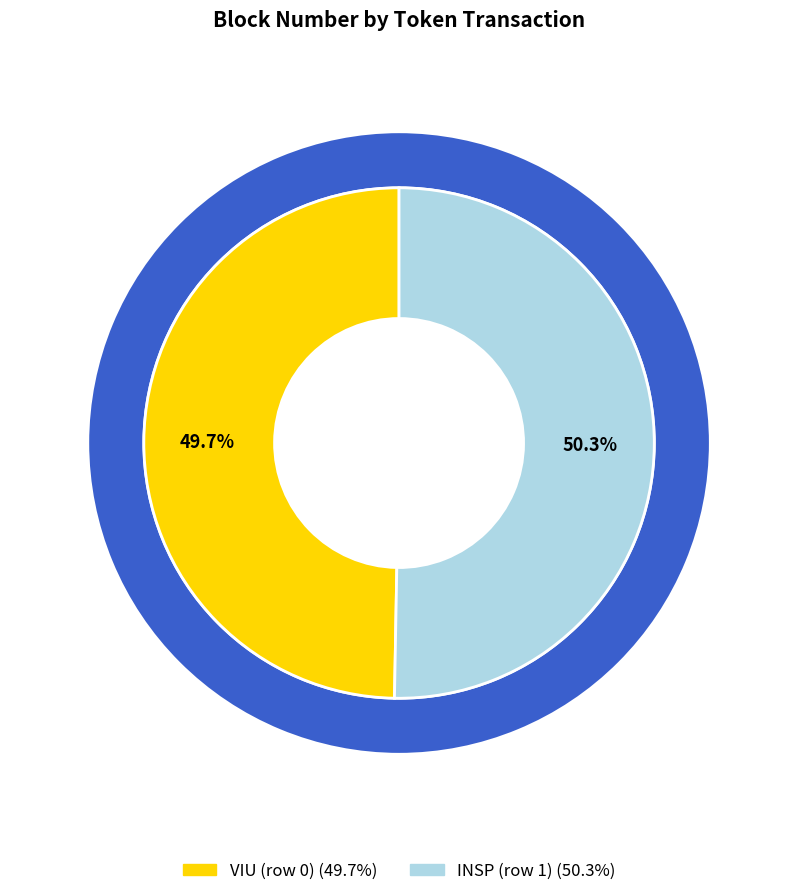

To the nearest percent, what portion does VIU (row 0) represent?

50%